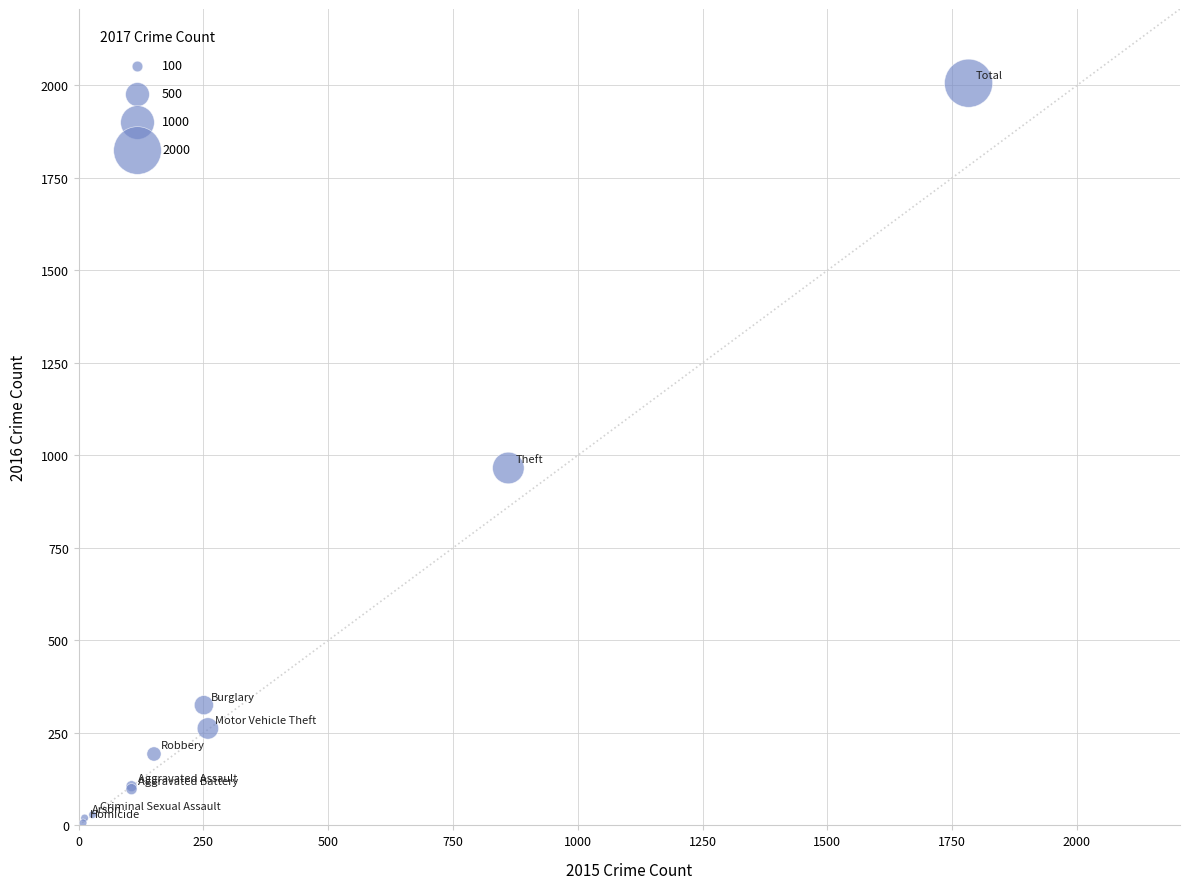

What Y value in the scatter plot is closest to 1006?

966